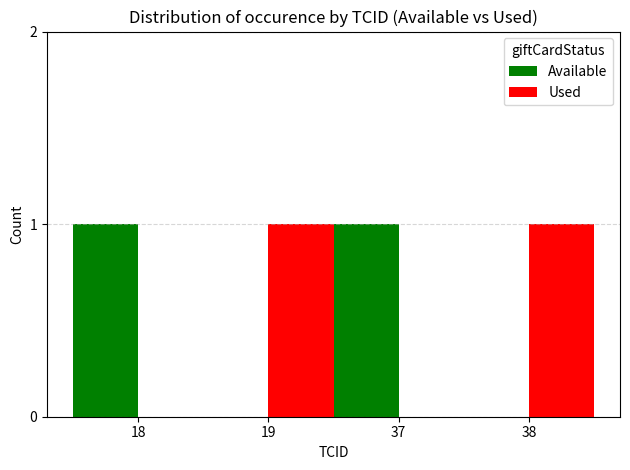

Is it true that Used equals 0 at 19?

False